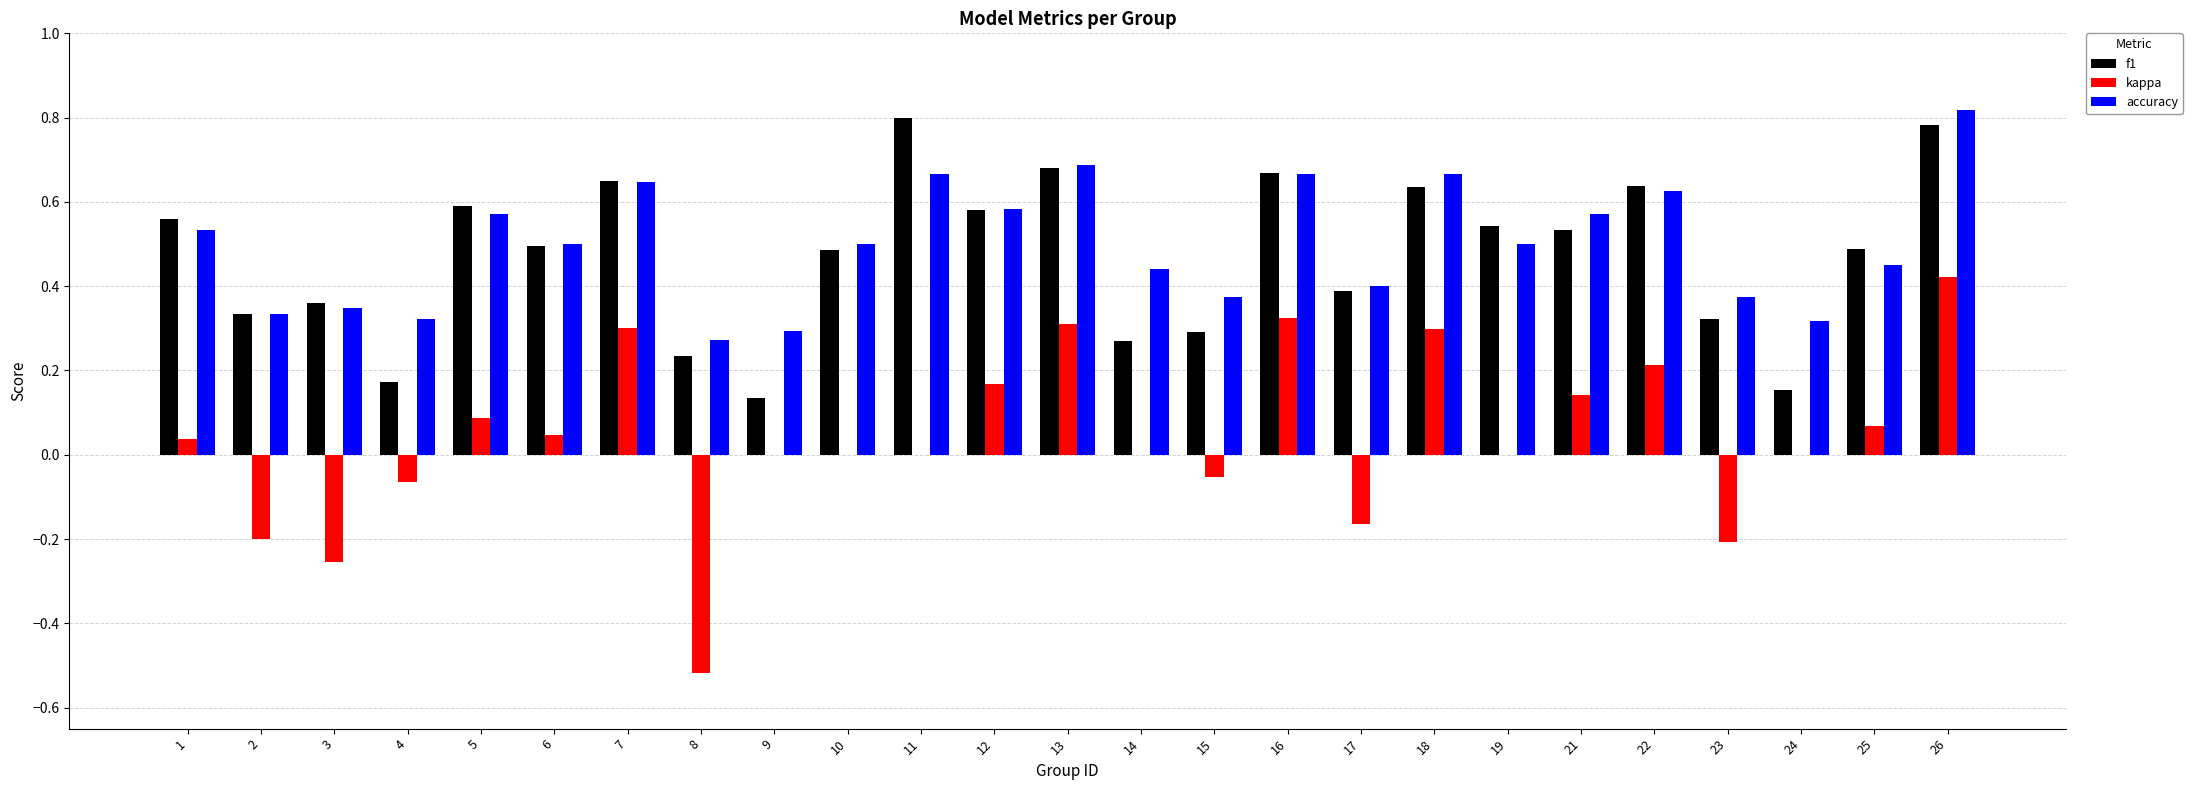

At which label does kappa first exceed 0?

1